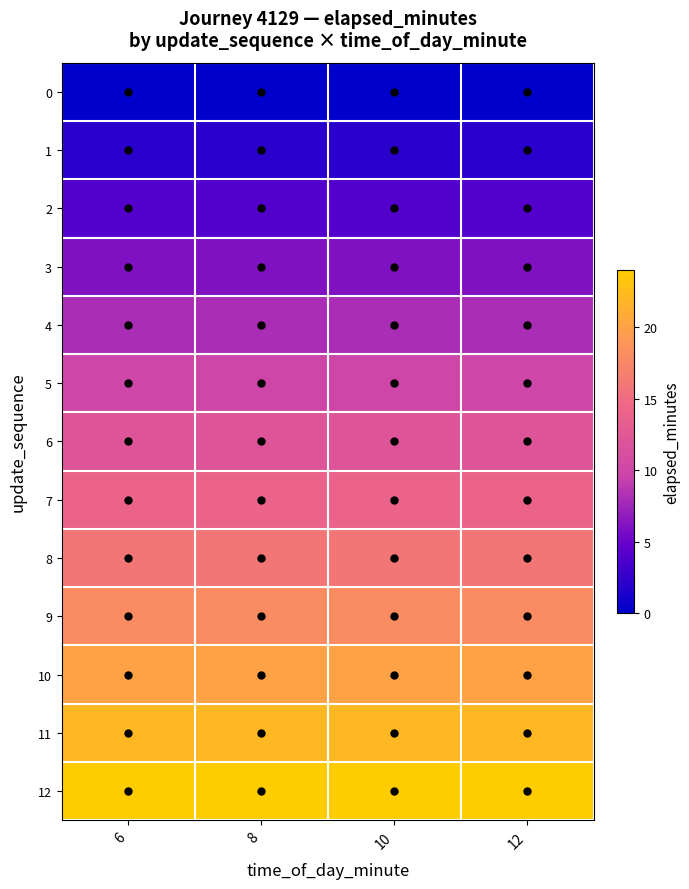

What is the approximate value of 10 at 12?

20